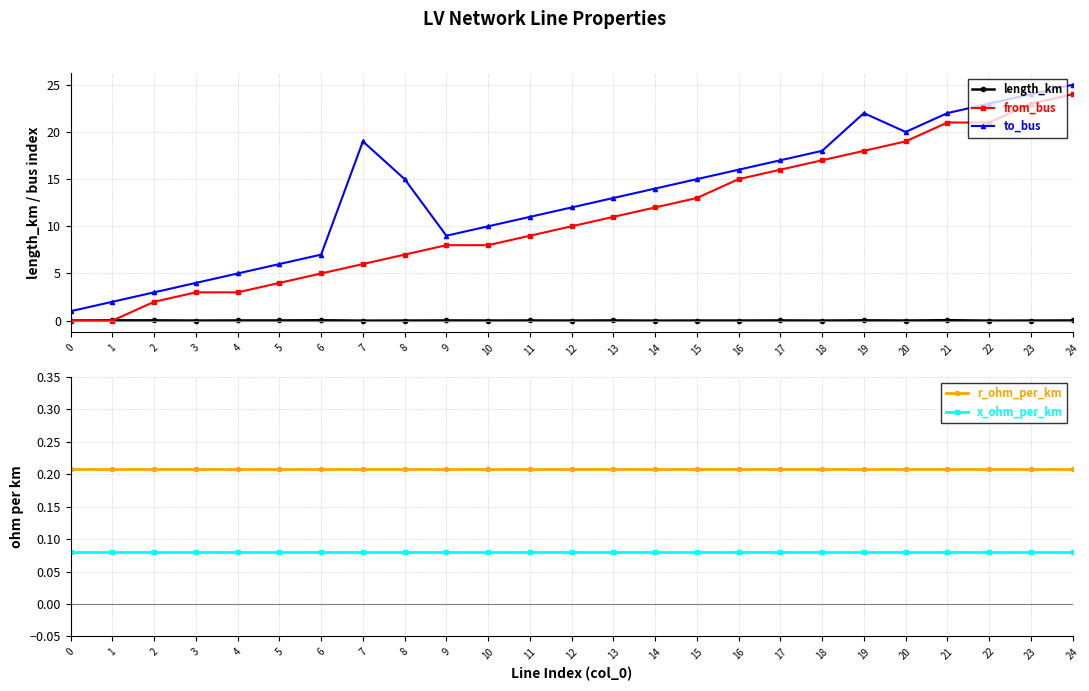

True or false: from_bus and to_bus intersect in this chart.

False